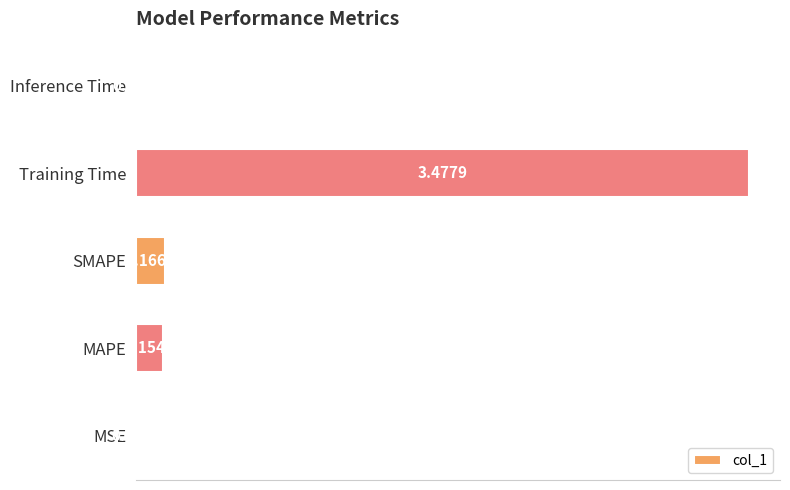

Between Inference Time and MAPE, which is larger?

MAPE